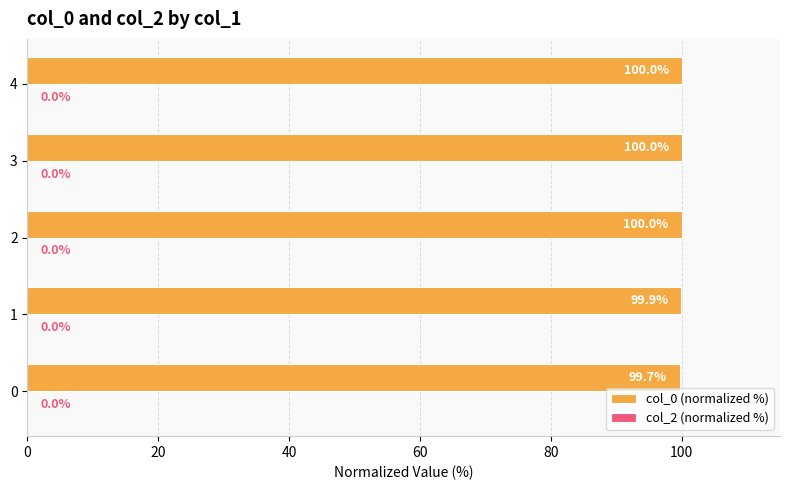

True or false: the data shows 27.9 at 1.

False